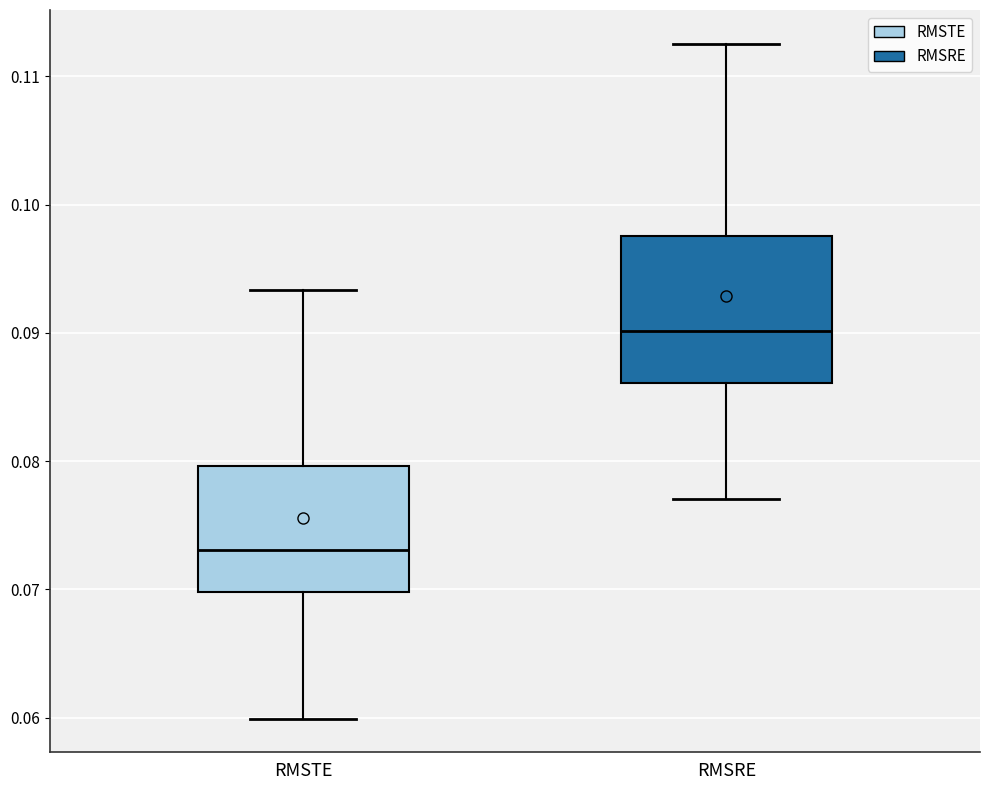

Comparing the boxes themselves (not the whiskers), which one is the tallest?

RMSRE